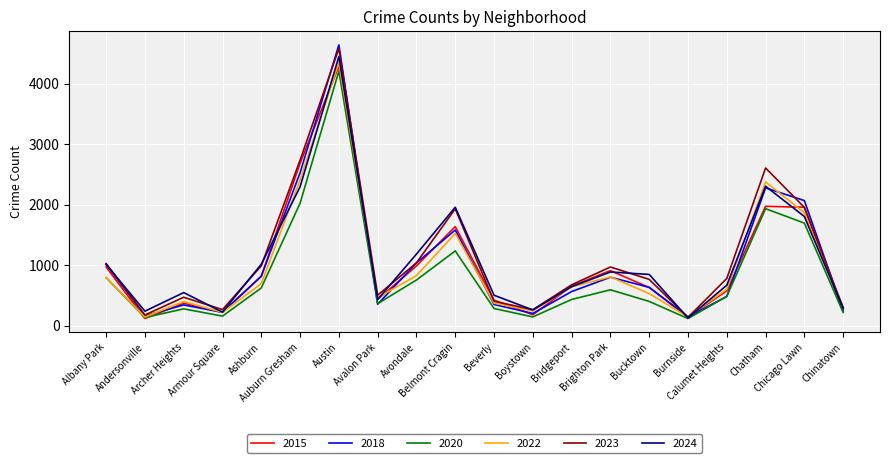

What is the total value across all series at Archer Heights?

2421